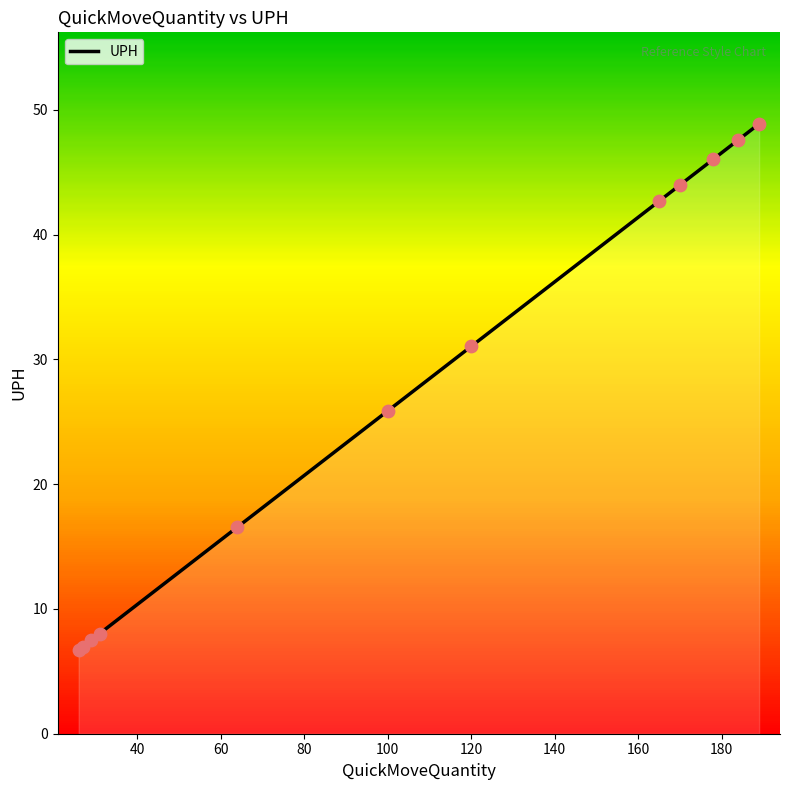

What is the maximum value shown in the chart?

48.9